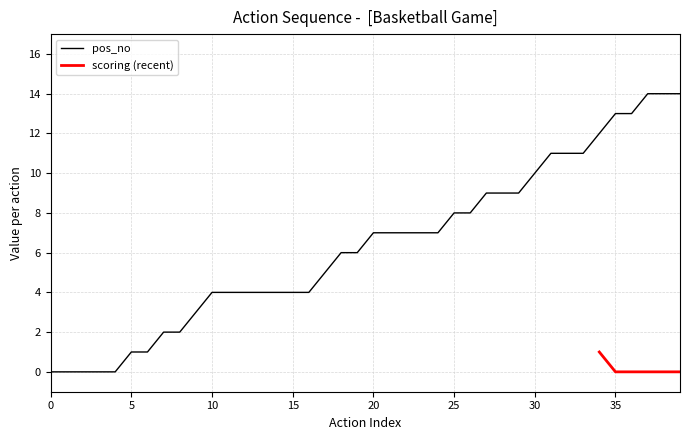

Between 19 and 10, which is larger?

19